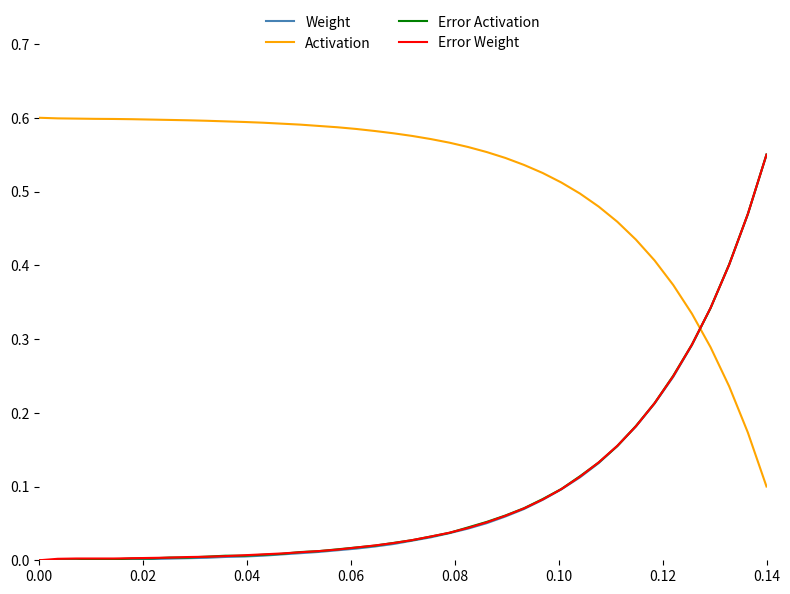

How many times do Activation and Error Weight cross each other?

1